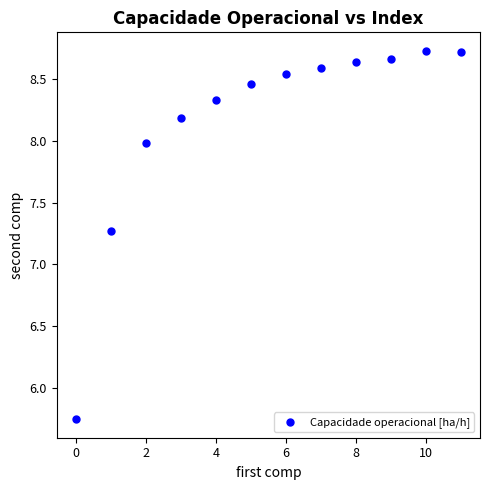

What Y value in the scatter plot is closest to 7?

7.3